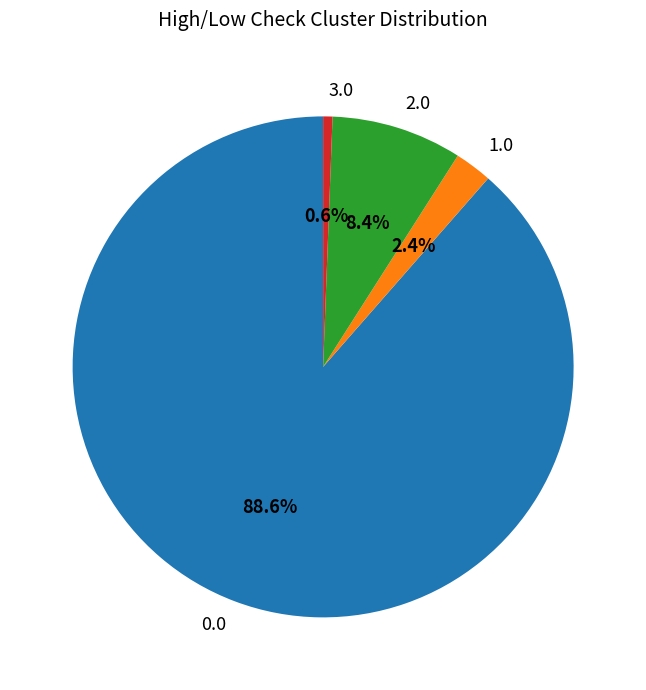

Between 3.0 and 1.0, which is larger?

1.0